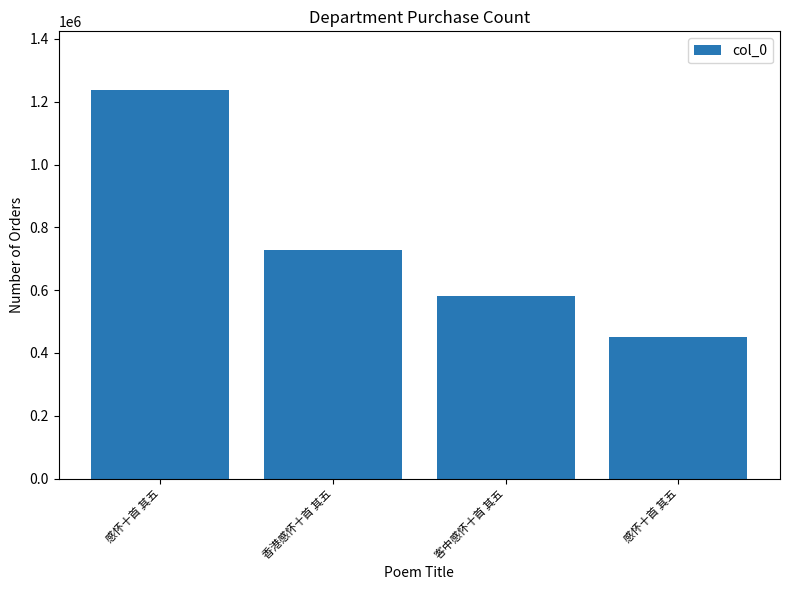

What is the label of the 4th bar from the left?

感怀十首 其五